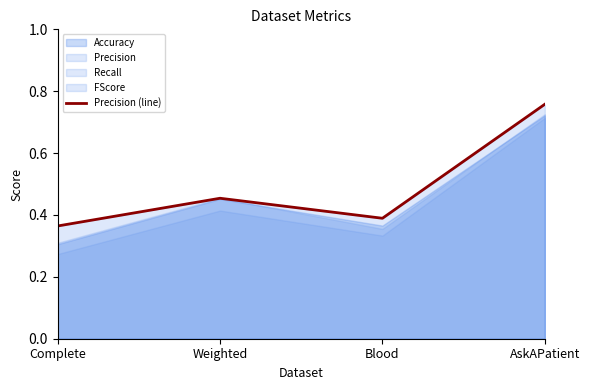

Reading left to right, transcribe all the data shown in this chart.

Complete=0.4	Weighted=0.5	Blood=0.4	AskAPatient=0.8